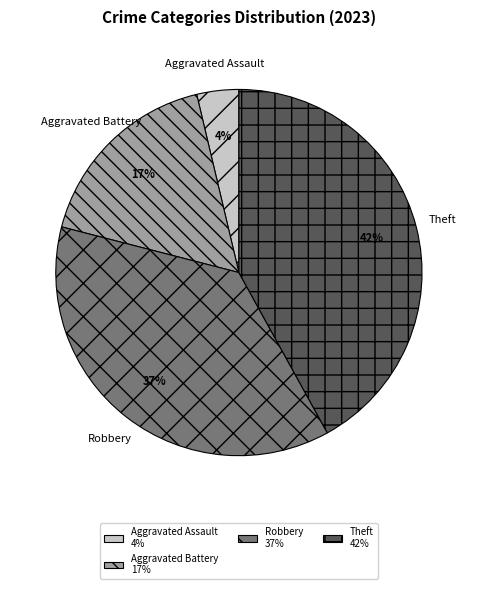

Does any single category account for the majority?

No